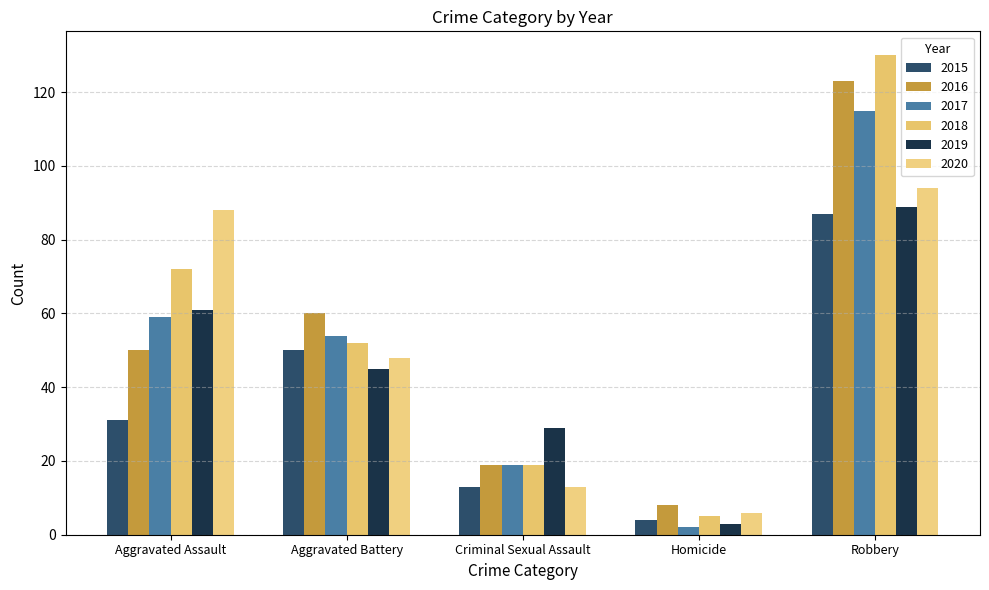

True or false: 2018 has a value of 19 at Criminal Sexual Assault.

True